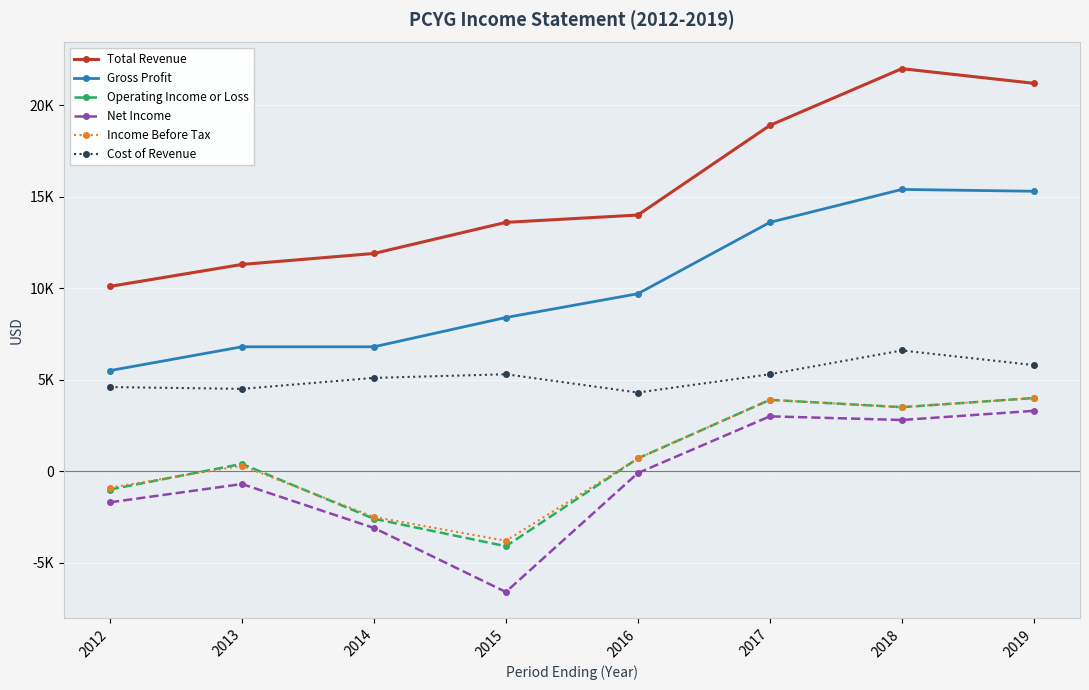

Is it true that Gross Profit equals 15408 at 2016?

False